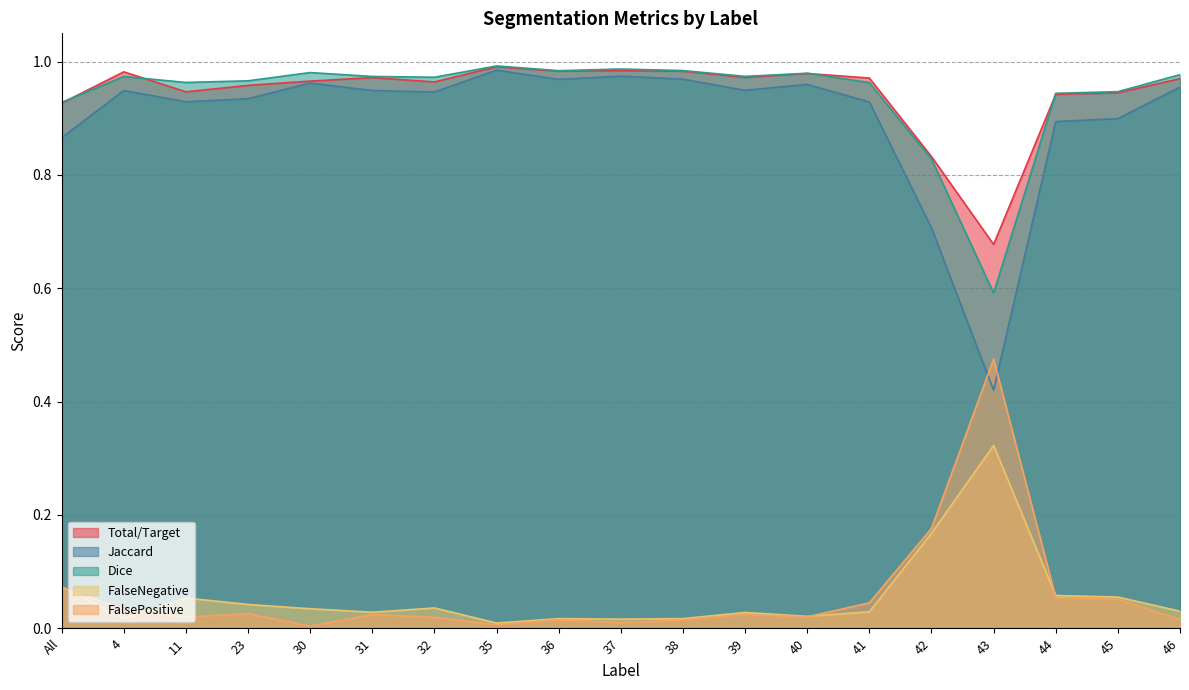

What are all the series names shown in the legend?

Total/Target, Jaccard, Dice, FalseNegative, FalsePositive